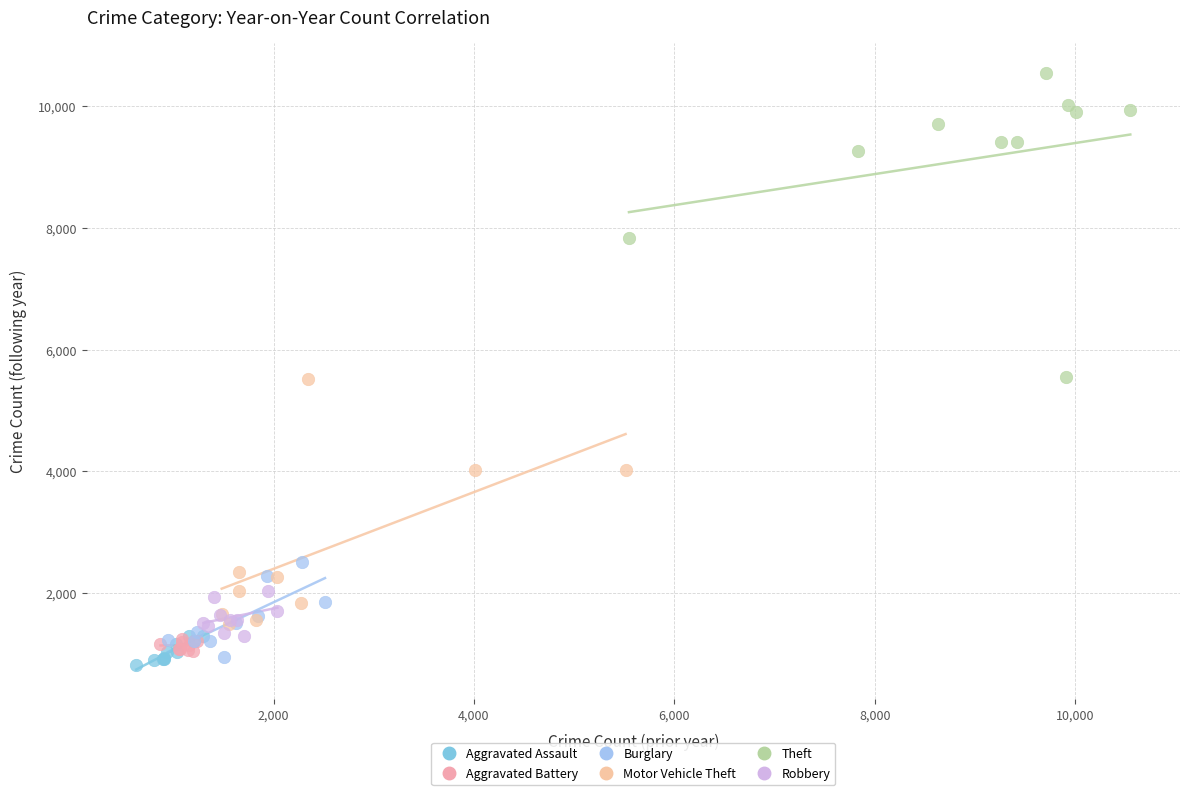

Which series contains the highest Y value?

Theft